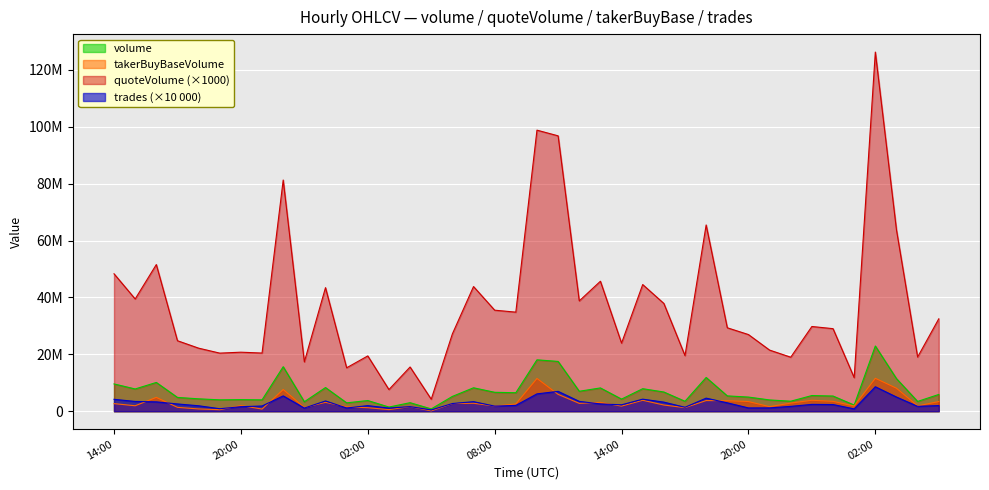

Reading left to right, extract all data points from this chart.

volume: 14:00=9596645.4	15:00=7831316.8	16:00=10120079.0	17:00=4851198.2	18:00=4361756.0	19:00=4002234.9	20:00=4075849.9	21:00=3995815.5	22:00=15650570.1	23:00=3332004.8	00:00=8329194.2	01:00=2948503.6	02:00=3761771.7	03:00=1470177.5	04:00=3006422.6	05:00=812598.0	06:00=5211151.4	07:00=8243928.6	08:00=6659777.7	09:00=6502019.3	10:00=18074797.6	11:00=17506301.8	12:00=7018411.1	13:00=8192015.3	14:00=4266761.6	15:00=7922236.2	16:00=6757156.9	17:00=3499575.9	18:00=11870982.2	19:00=5394813.3	20:00=4976730.2	21:00=3969288.0	22:00=3523380.2	23:00=5513174.7	00:00=5340807.2	01:00=2170698.0	02:00=22938106.0	03:00=11463601.4	04:00=3448397.1	05:00=5896506.9
quoteVolume: 14:00=48317179.3	15:00=39467513.1	16:00=51558831.5	17:00=24787636.4	18:00=22171460.3	19:00=20425297.7	20:00=20754734.0	21:00=20450796.9	22:00=81271336.9	23:00=17349454.4	00:00=43437184.6	01:00=15272815.7	02:00=19441412.5	03:00=7616479.3	04:00=15551797.5	05:00=4219525.0	06:00=27189683.3	07:00=43826817.0	08:00=35520449.7	09:00=34831173.3	10:00=98806513.9	11:00=96807939.6	12:00=38783973.7	13:00=45695772.7	14:00=23942134.1	15:00=44528588.6	16:00=37888761.2	17:00=19555500.7	18:00=65477688.0	19:00=29335657.7	20:00=26952520.7	21:00=21490156.6	22:00=18993012.1	23:00=29785726.9	00:00=29025877.4	01:00=11814348.0	02:00=126253152.2	03:00=63731114.3	04:00=19053414.3	05:00=32484304.5
takerBuyBaseVolume: 14:00=2674279.3	15:00=1921629.7	16:00=4874797.1	17:00=1365252.6	18:00=798819.6	19:00=540314.0	20:00=2000600.7	21:00=758789.0	22:00=7638583.8	23:00=1313616.4	00:00=3125330.1	01:00=1548694.7	02:00=1239059.6	03:00=565774.8	04:00=1615749.5	05:00=119236.1	06:00=2673569.2	07:00=2806805.3	08:00=1817859.0	09:00=2544913.7	10:00=11531644.0	11:00=5924281.6	12:00=2765580.6	13:00=3111643.6	14:00=1797911.2	15:00=3852583.6	16:00=2180248.3	17:00=1252801.5	18:00=3746645.9	19:00=3696319.3	20:00=3413449.5	21:00=1600813.6	22:00=2865239.2	23:00=3854269.8	00:00=3481885.7	01:00=1836629.1	02:00=11587662.0	03:00=8088643.3	04:00=1879626.5	05:00=3404417.3
trades: 14:00=4190000.0	15:00=3440000.0	16:00=3290000.0	17:00=2560000.0	18:00=1920000.0	19:00=880000.0	20:00=1590000.0	21:00=1840000.0	22:00=5390000.0	23:00=1120000.0	00:00=3610000.0	01:00=1140000.0	02:00=1970000.0	03:00=1100000.0	04:00=1620000.0	05:00=450000.0	06:00=2710000.0	07:00=3360000.0	08:00=1800000.0	09:00=2050000.0	10:00=6100000.0	11:00=6980000.0	12:00=3460000.0	13:00=2560000.0	14:00=2260000.0	15:00=4240000.0	16:00=3200000.0	17:00=1390000.0	18:00=4600000.0	19:00=2950000.0	20:00=1160000.0	21:00=1170000.0	22:00=1710000.0	23:00=2410000.0	00:00=2350000.0	01:00=820000.0	02:00=8600000.0	03:00=4990000.0	04:00=1720000.0	05:00=1990000.0